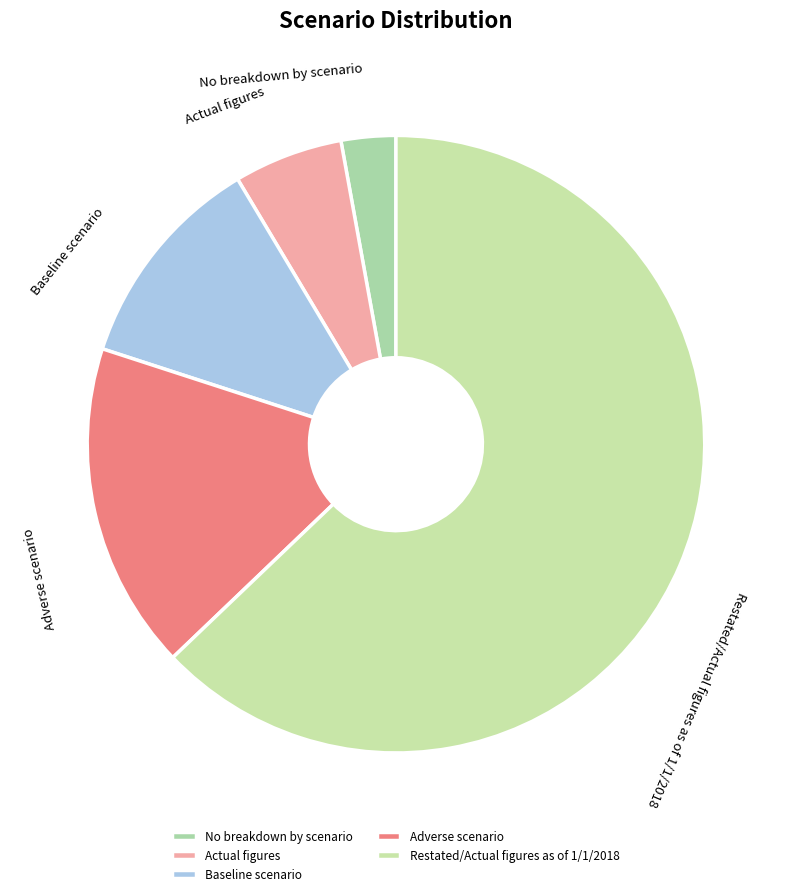

Does No breakdown by scenario account for over 50% of the chart?

No